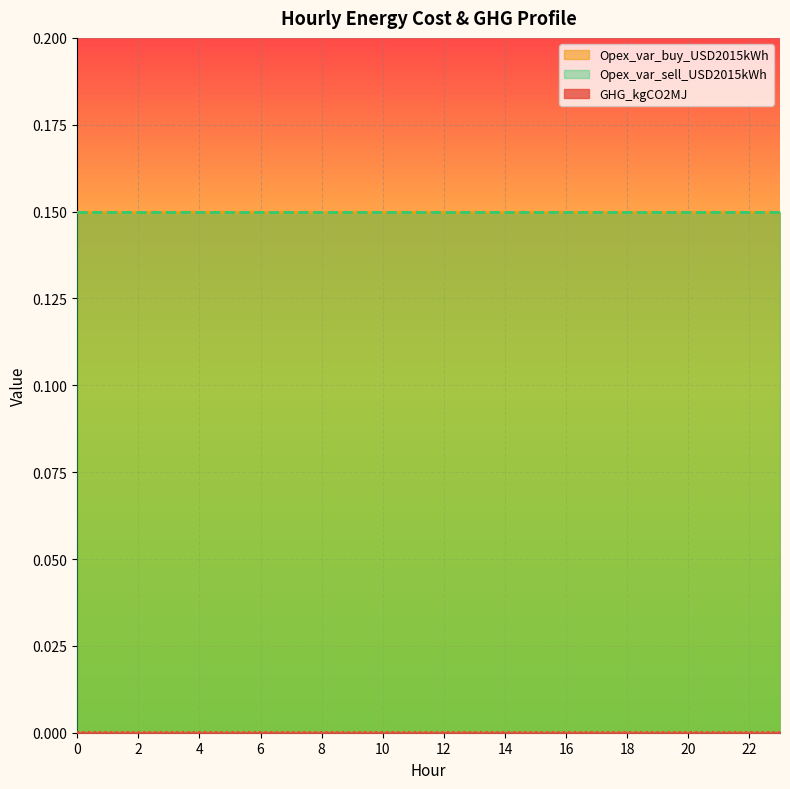

What is the total value across all series at 1?

0.3